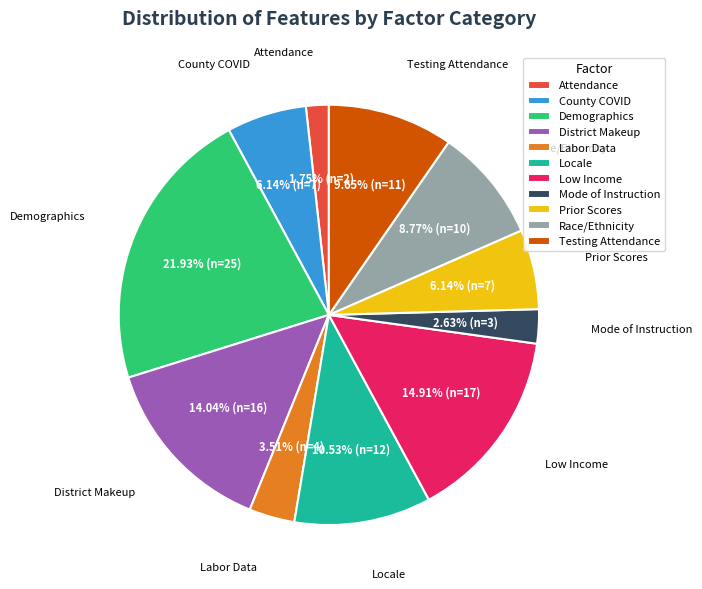

To the nearest percent, what is the difference between the largest and smallest slice percentages?

20%